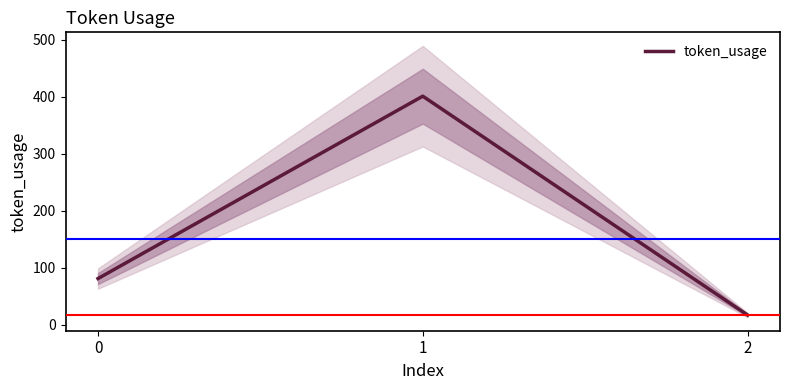

What is the value of the 2nd point from the left?

401